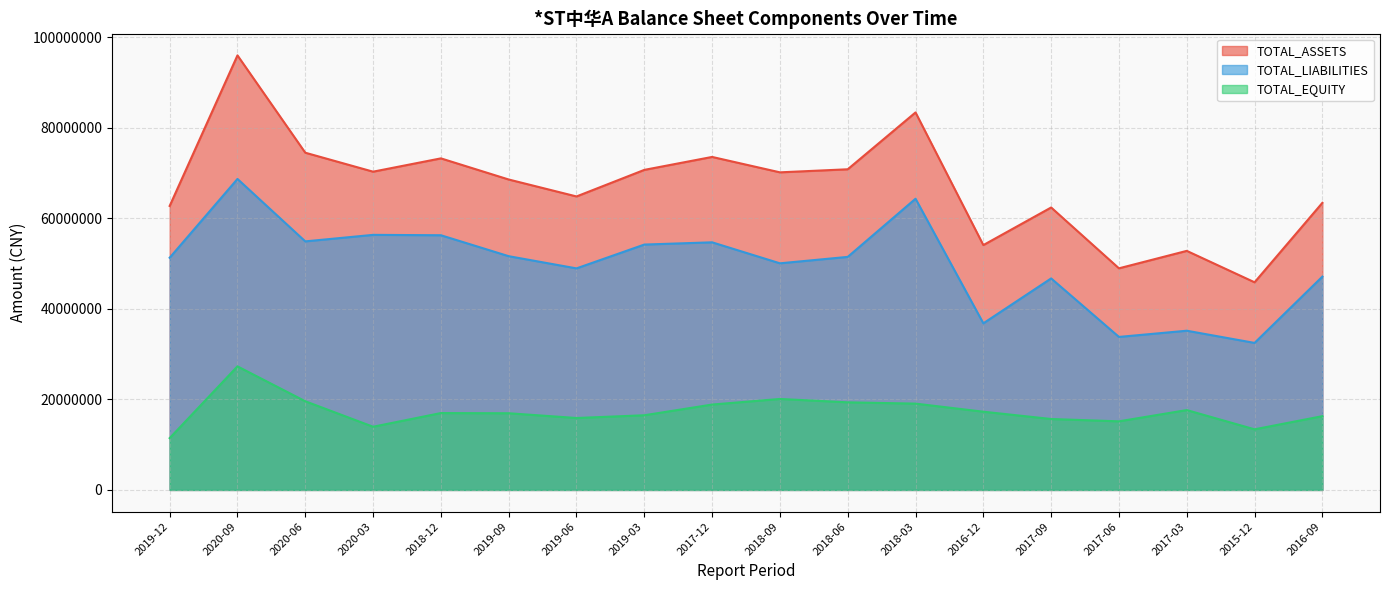

Between 2020-03 and 2019-03, which is larger?

2019-03